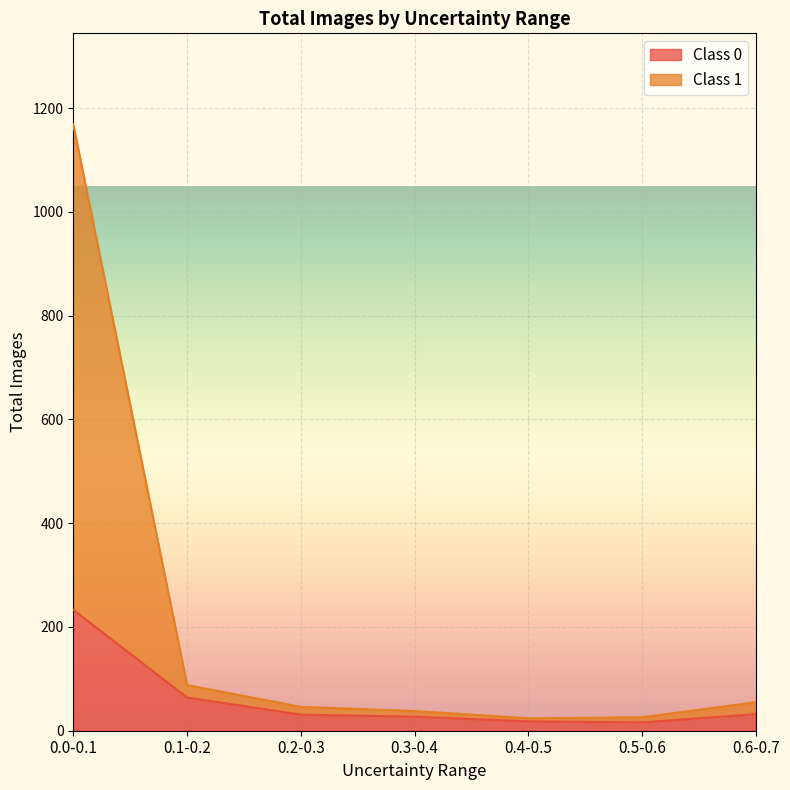

What is the value of the Class 1 point at the 4th from the left?

38